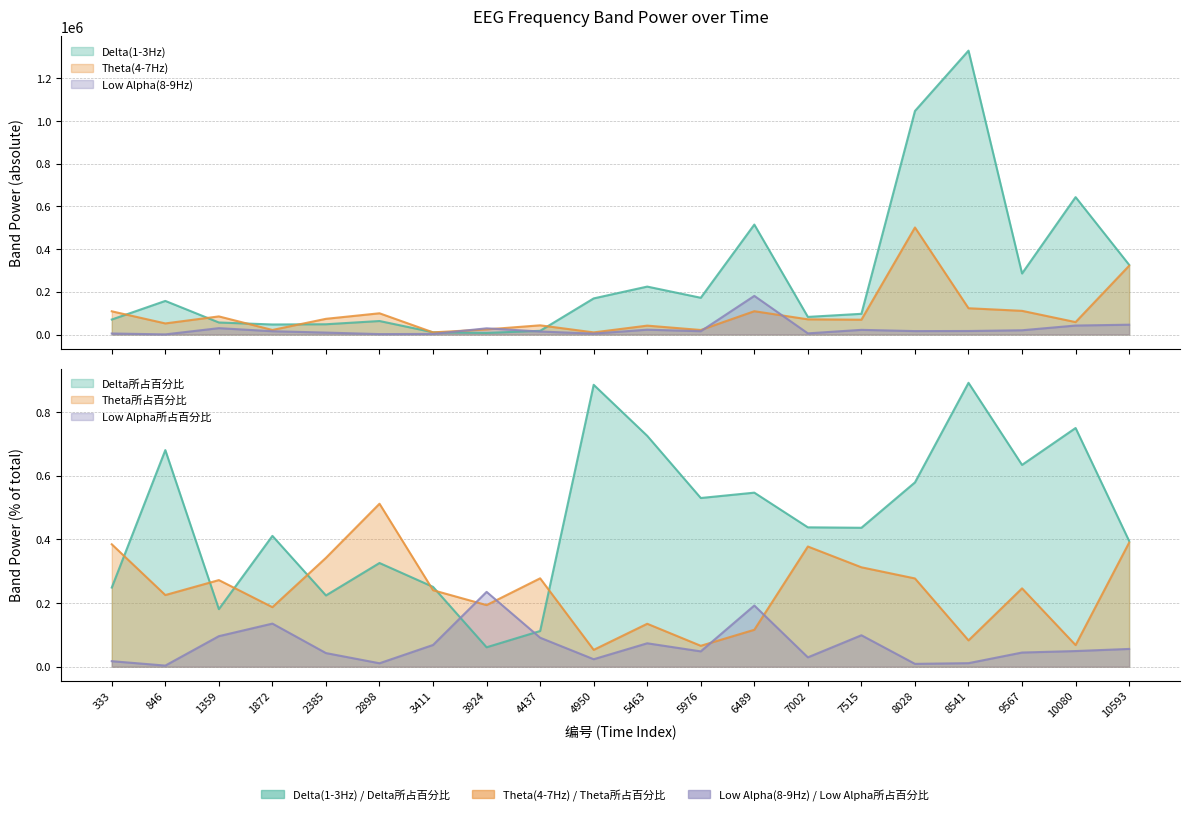

Which series has the largest range (max minus min)?

Delta(1-3Hz)